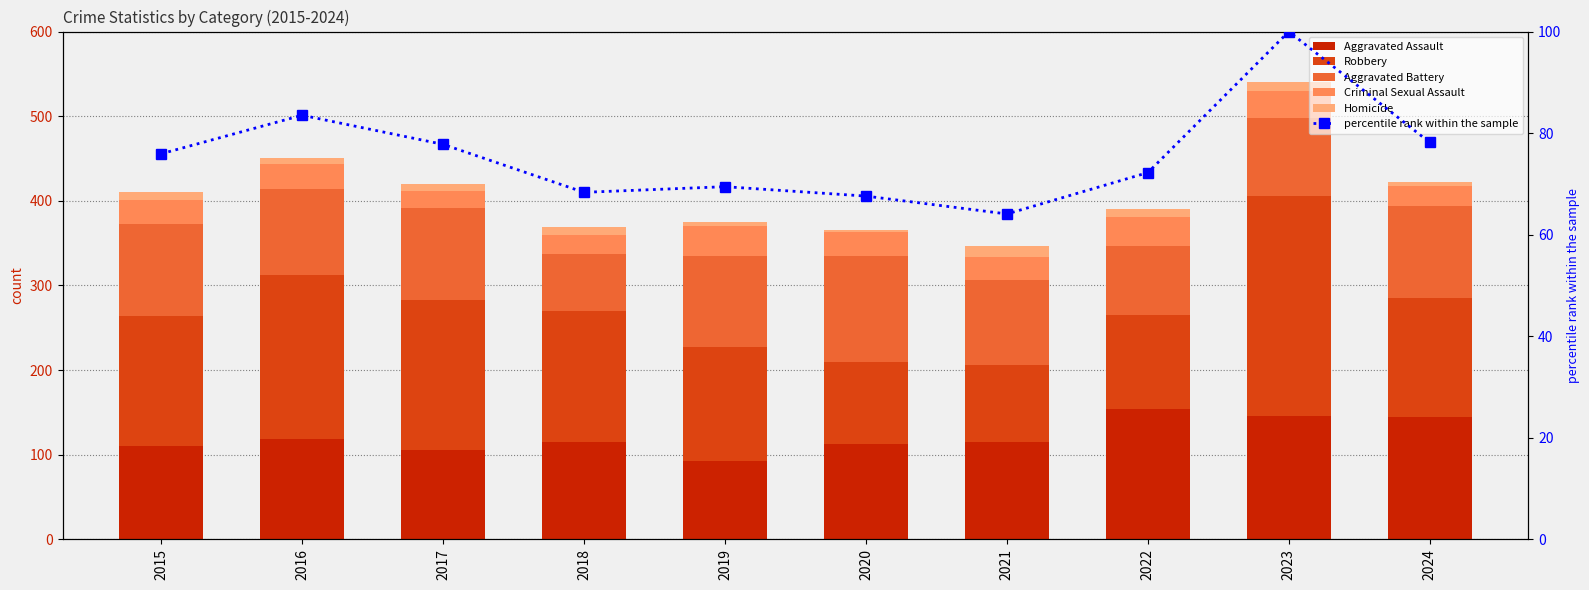

What is the difference between the maximum and minimum values in the Aggravated Assault series?

62.0